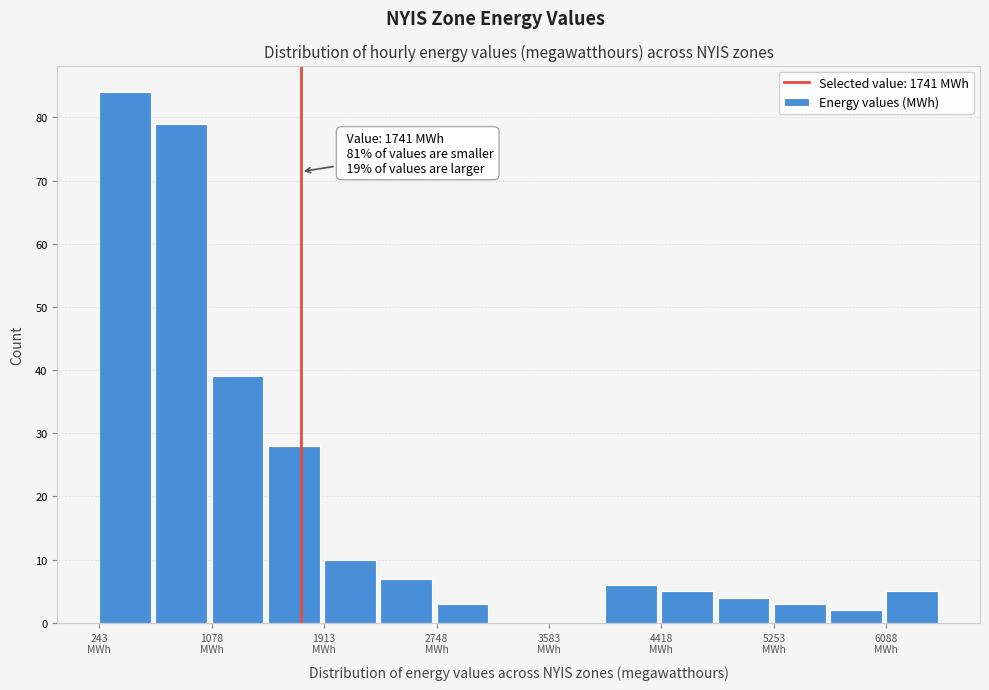

Over which range of the x-axis is the bar tallest?

200 to 700